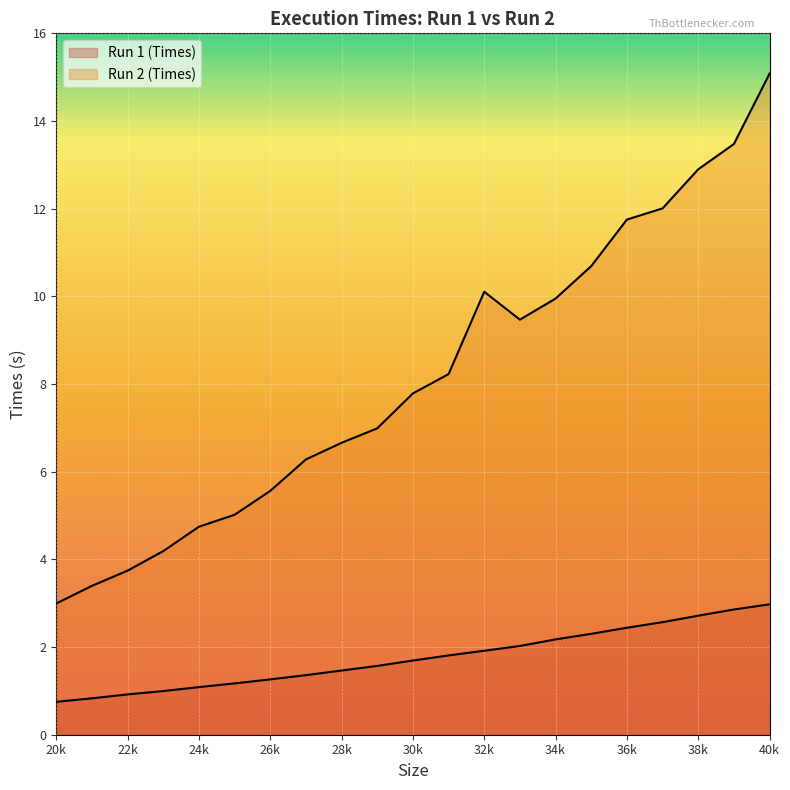

Which series has the largest total across all categories?

Run 2 (Times)